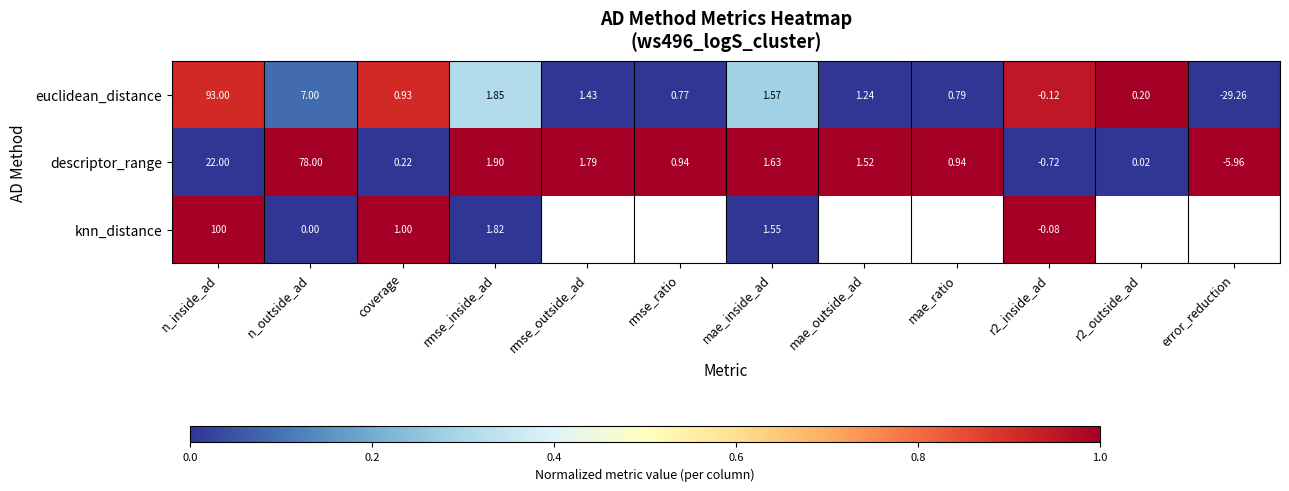

Is the value of knn_distance at n_inside_ad greater than the value of euclidean_distance at error_reduction?

Yes